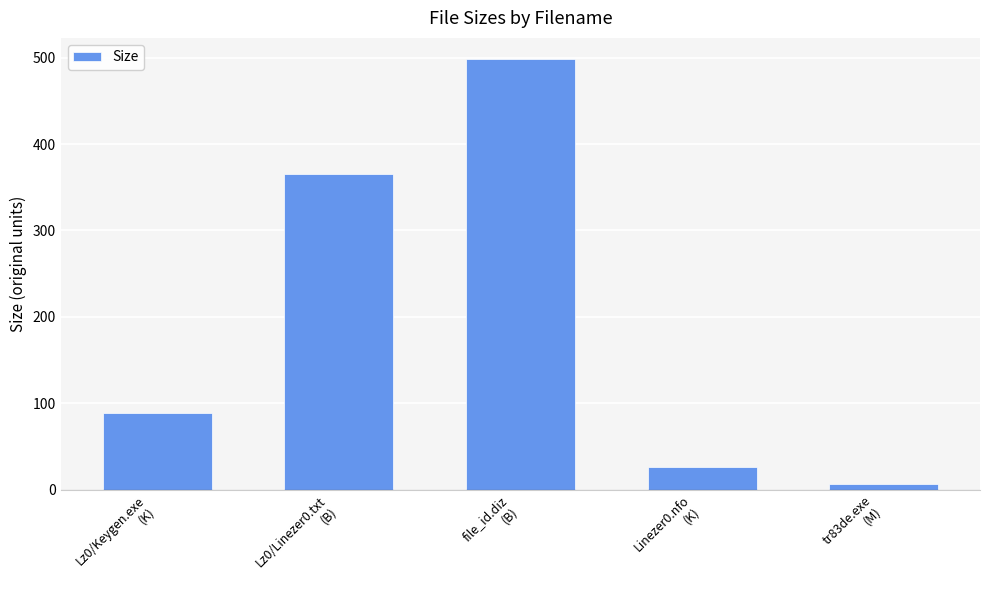

At which category does the chart reach its minimum across all series?

tr83de.exe
(M)